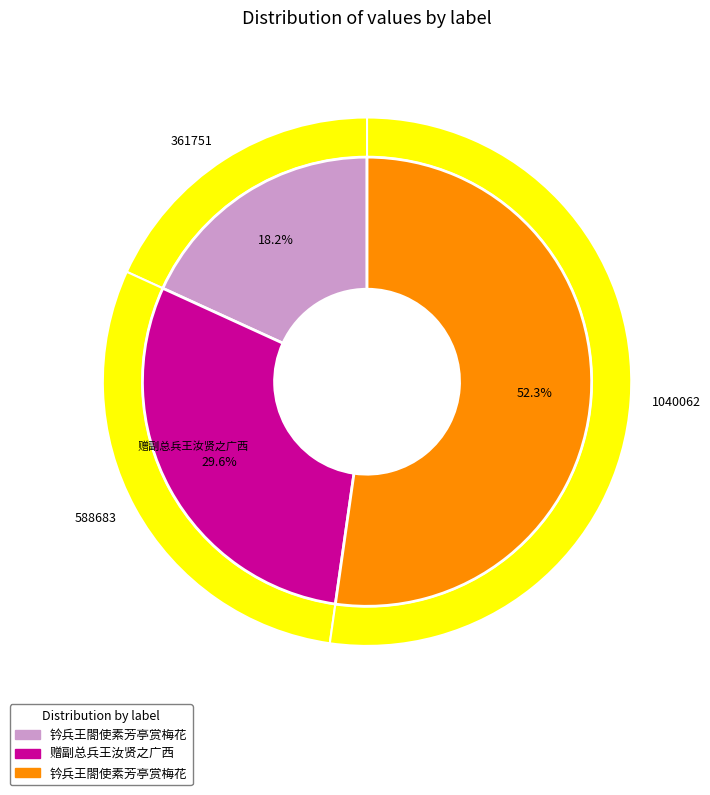

To the nearest percent, what percentage of the pie is 钤兵王閤使素芳亭赏梅花?

18%